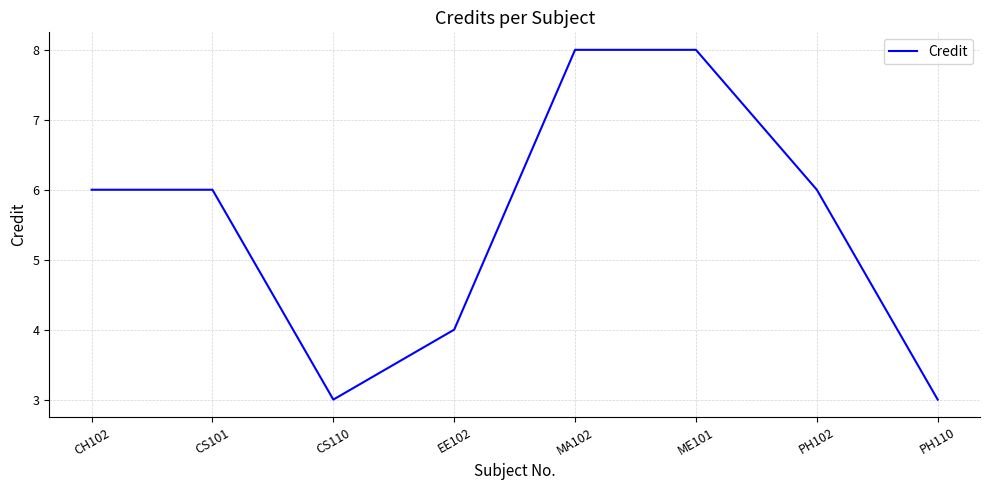

What position from the left is MA102?

5